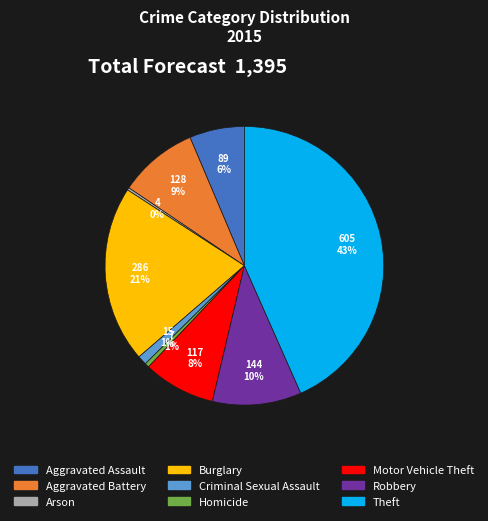

Does Theft represent more than half of the total?

No